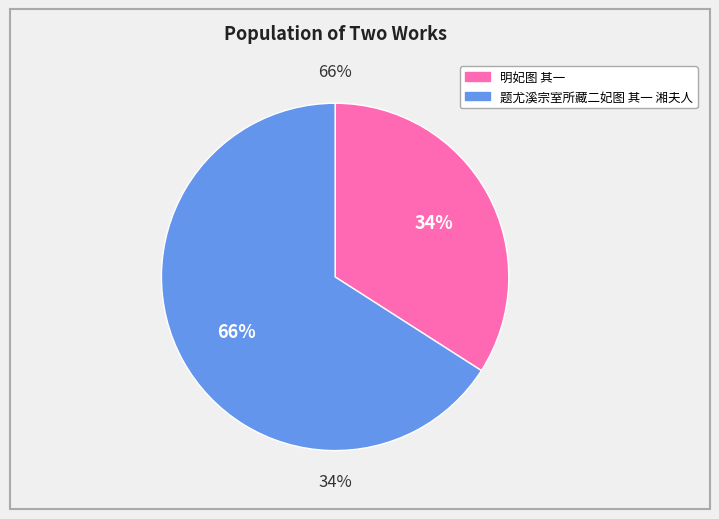

How many slices are in this pie chart?

2